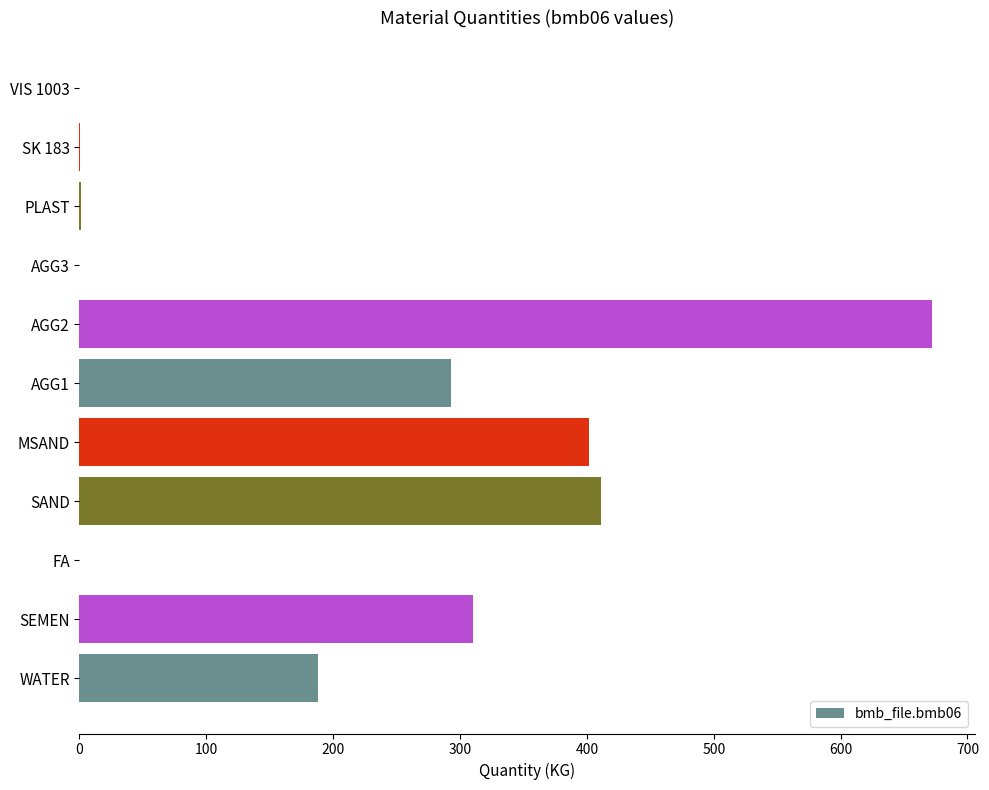

What is the change in value from WATER to SEMEN?

+122.0